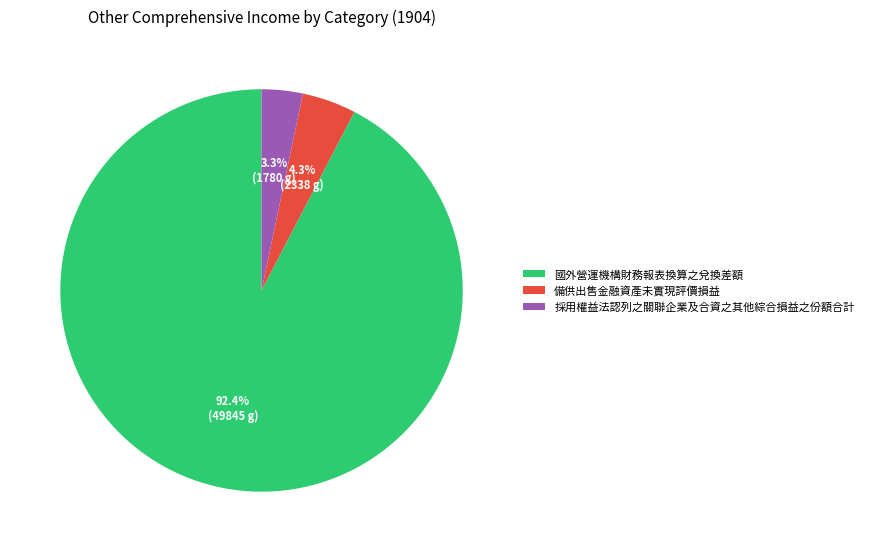

Approximately how many times larger is the value at 國外營運機構財務報表換算之兌換差額 compared to 採用權益法認列之關聯企業及合資之其他綜合損益之份額合計?

28.0